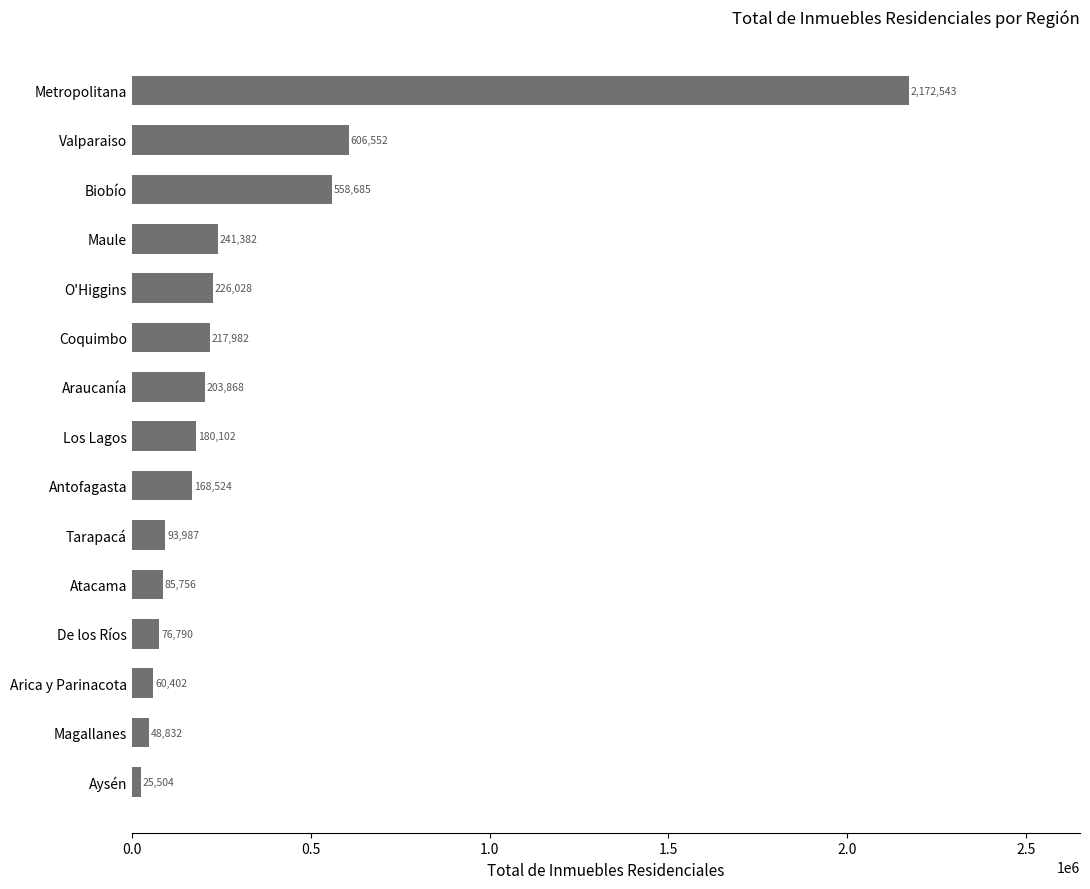

List the labels in order of value, largest first.

Metropolitana, Valparaiso, Biobío, Maule, O'Higgins, Coquimbo, Araucanía, Los Lagos, Antofagasta, Tarapacá, Atacama, De los Ríos, Arica y Parinacota, Magallanes, Aysén